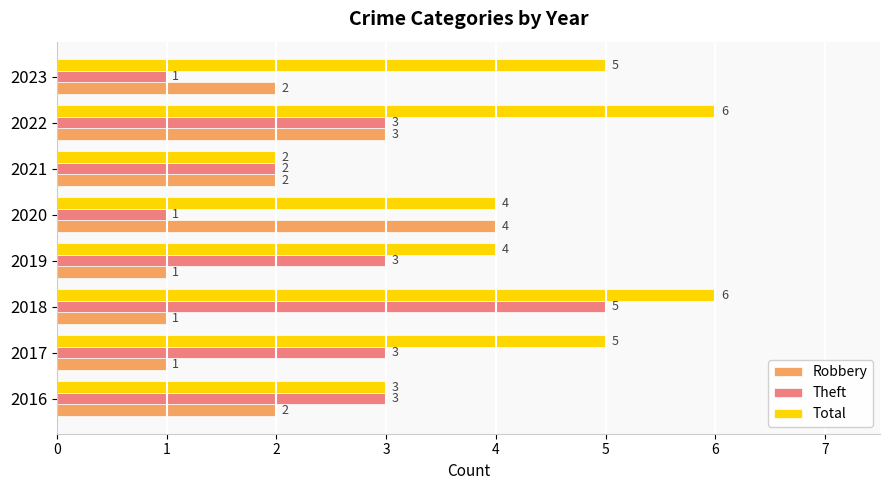

Count the Theft values in the range 2 to 3.

5